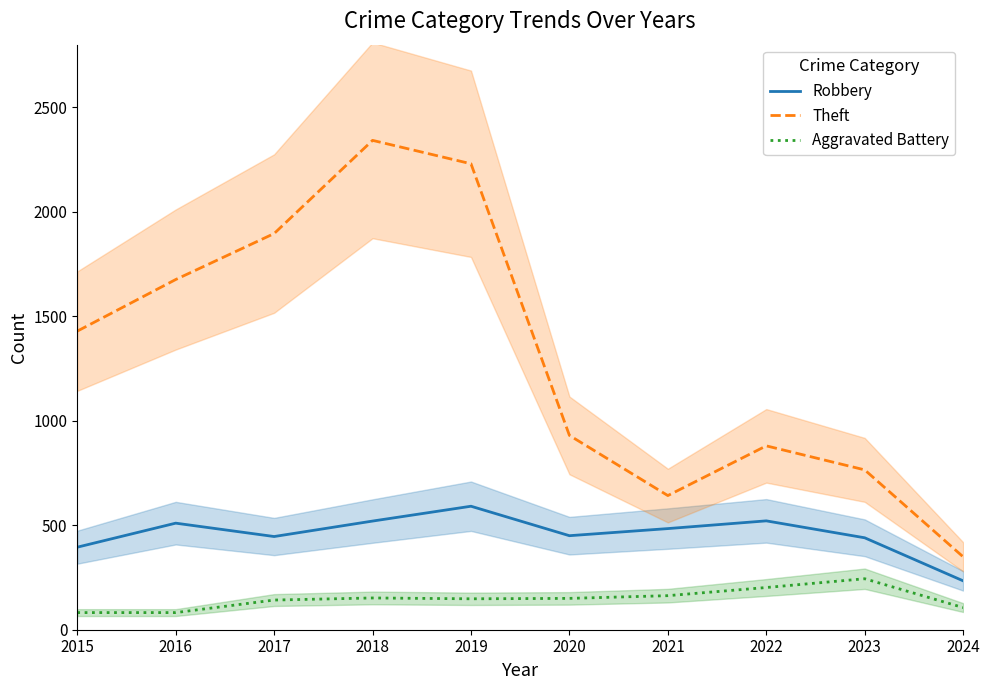

Which has a higher value, 2022 or 2017?

2022